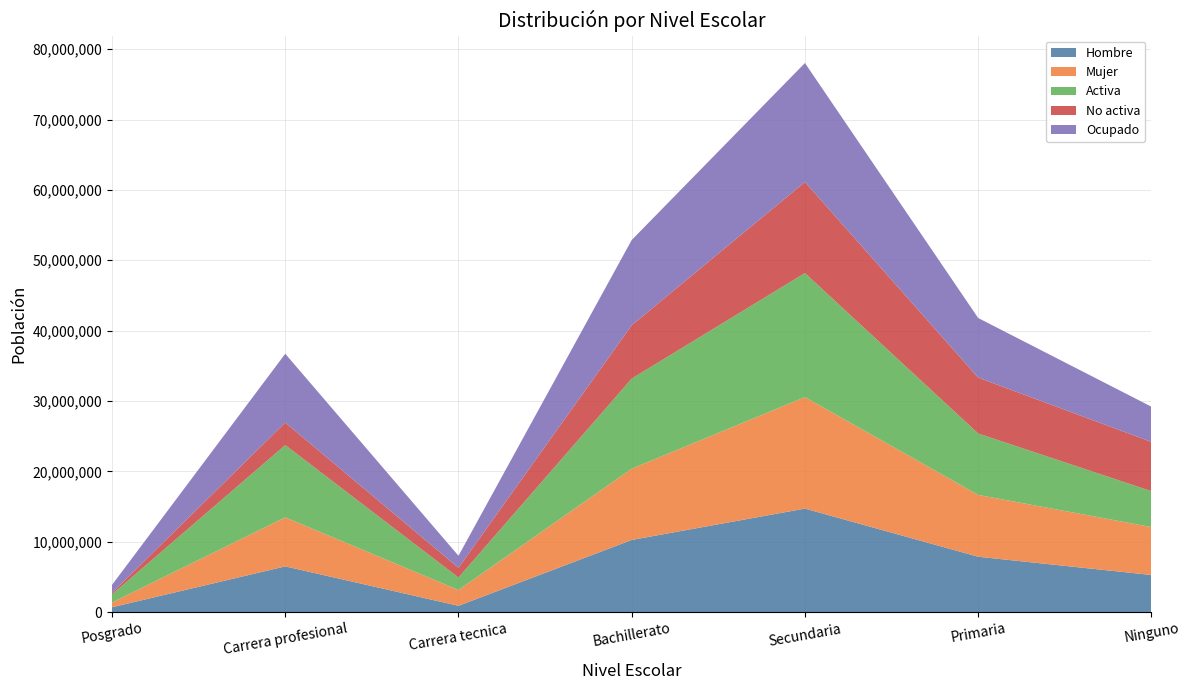

Reading right to left, transcribe all the data shown in this chart.

Hombre: Ninguno=5284861	Primaria=7878760	Secundaria=14719049	Bachillerato=10264114	Carrera tecnica=904884	Carrera profesional=6507092	Posgrado=701264
Mujer: Ninguno=6810228	Primaria=8783878	Secundaria=15841710	Bachillerato=10120096	Carrera tecnica=2248206	Carrera profesional=6964469	Posgrado=673238
Activa: Ninguno=5101456	Primaria=8729684	Secundaria=17626165	Bachillerato=12807819	Carrera tecnica=1773570	Carrera profesional=10275133	Posgrado=1160242
No activa: Ninguno=6993634	Primaria=7932954	Secundaria=12934594	Bachillerato=7576391	Carrera tecnica=1379520	Carrera profesional=3196428	Posgrado=214260
Ocupado: Ninguno=5008881	Primaria=8473664	Secundaria=16905204	Bachillerato=12111935	Carrera tecnica=1706900	Carrera profesional=9775796	Posgrado=1128482